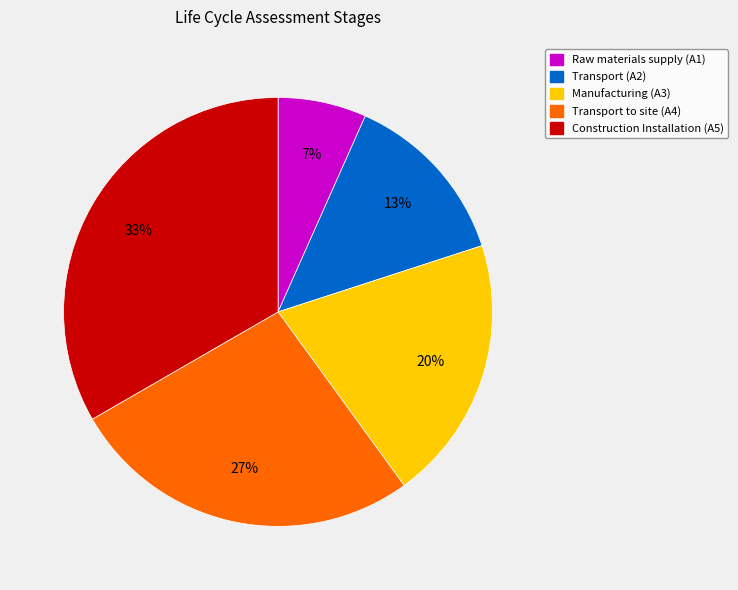

Does any single category account for the majority?

No